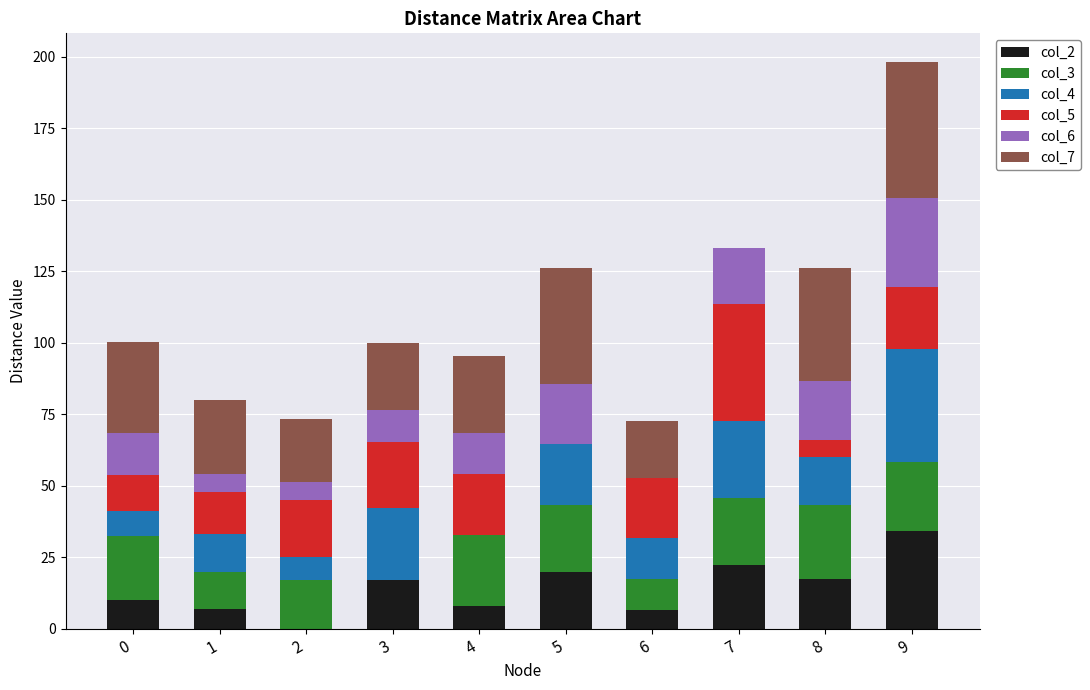

How many values in the col_2 series exceed 17?

5